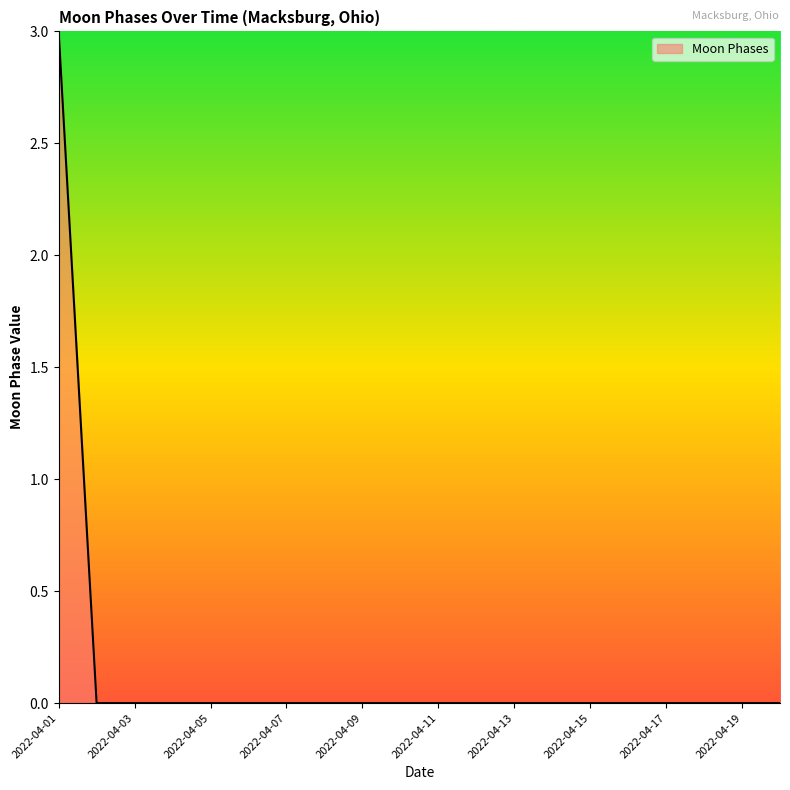

What is the maximum value shown in the chart?

3